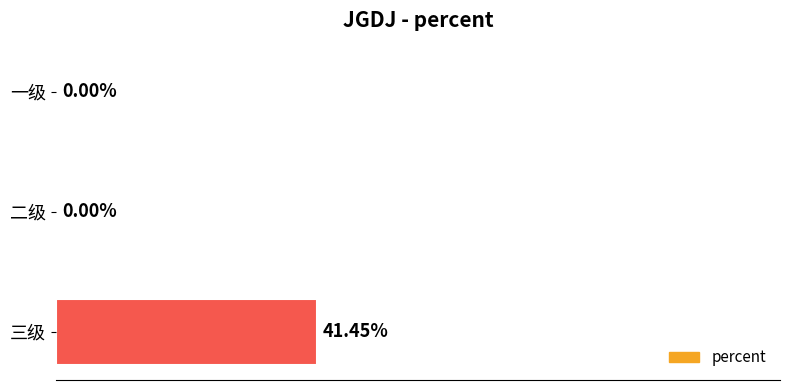

Which label corresponds to the largest value in the chart?

三级